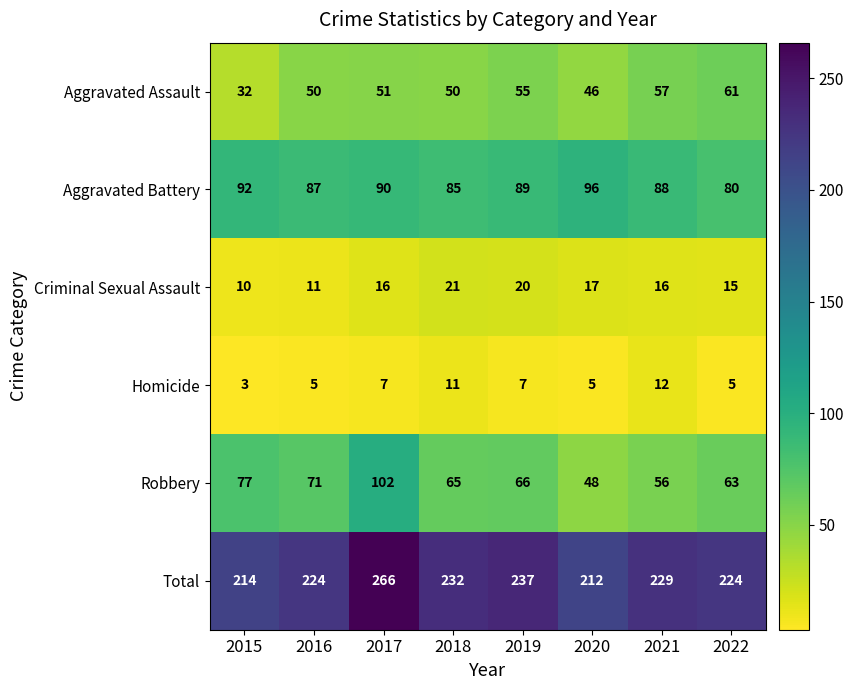

What is the minimum value shown in the chart?

3